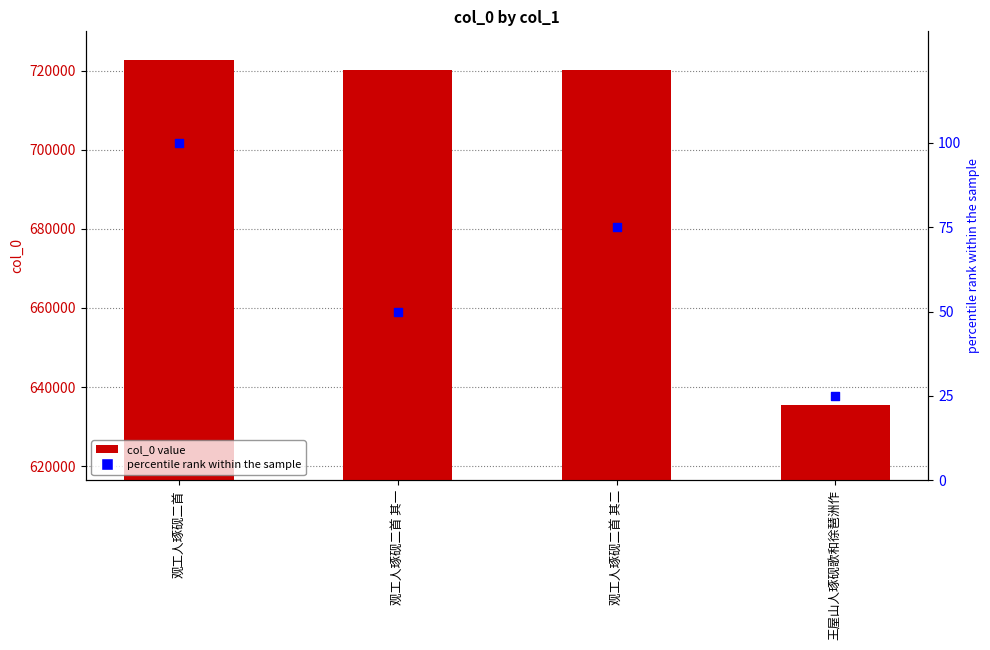

Which series contains the highest Y value?

col_0